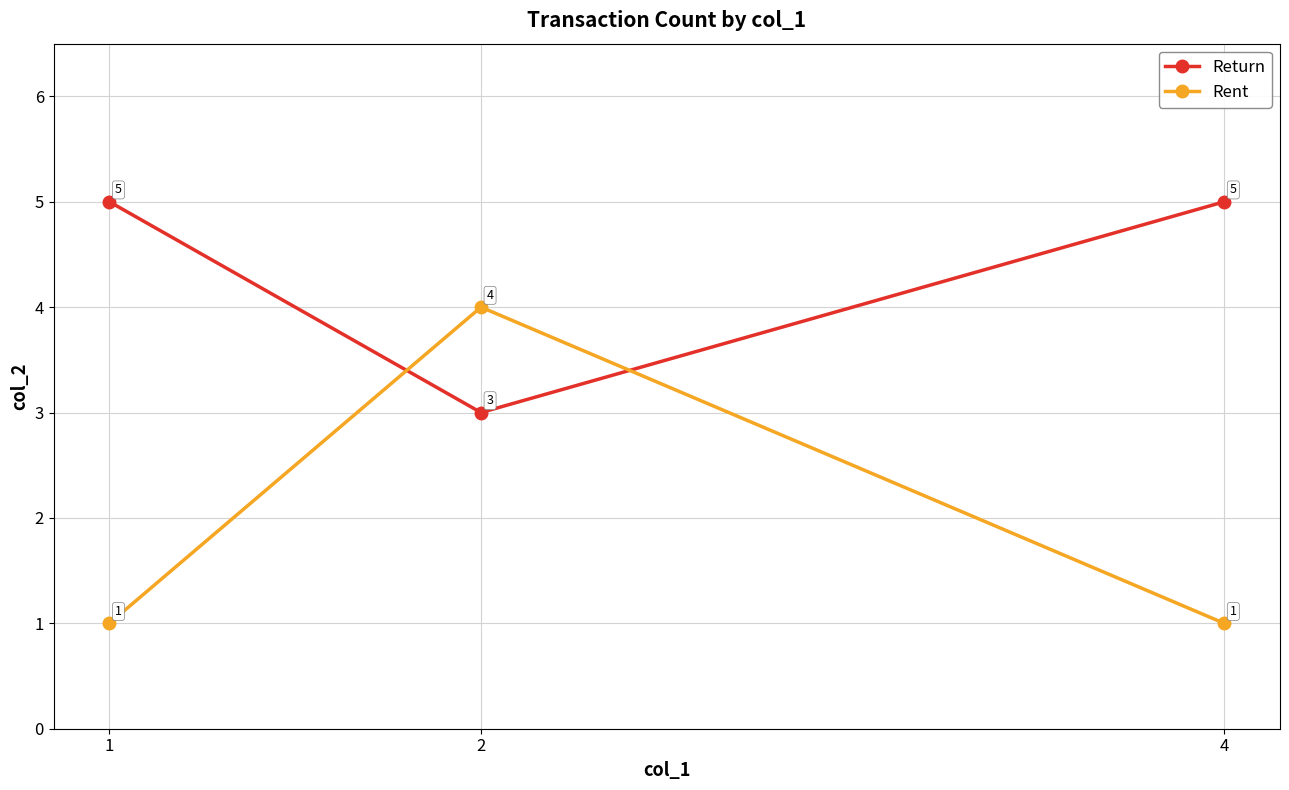

Which series has the largest range (max minus min)?

Rent